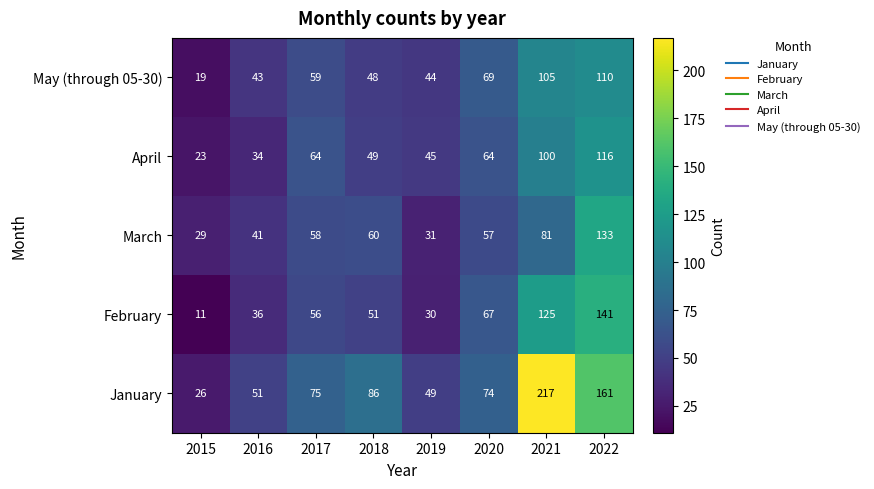

Which category has the lowest value in the February series?

2015